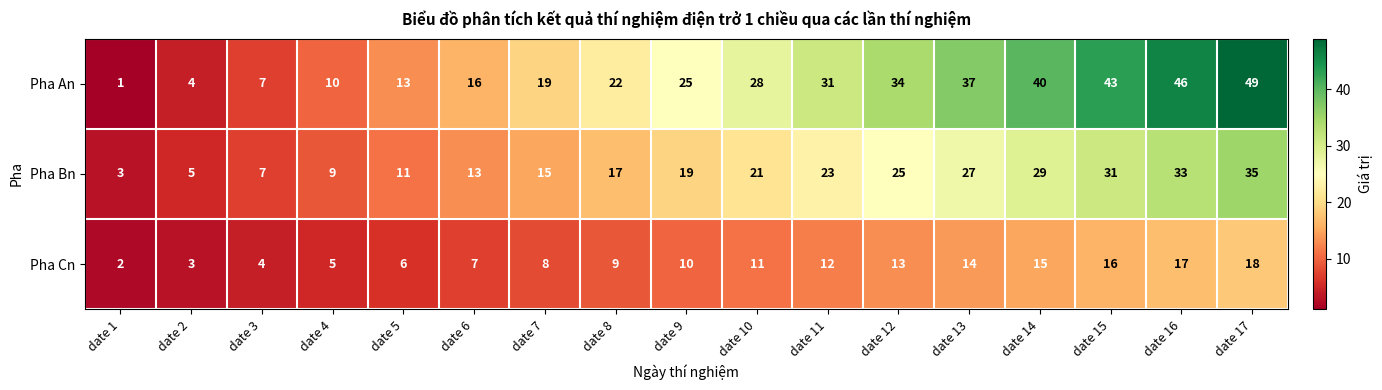

What is the sum of the Pha Bn values at date 13 and date 14?

56